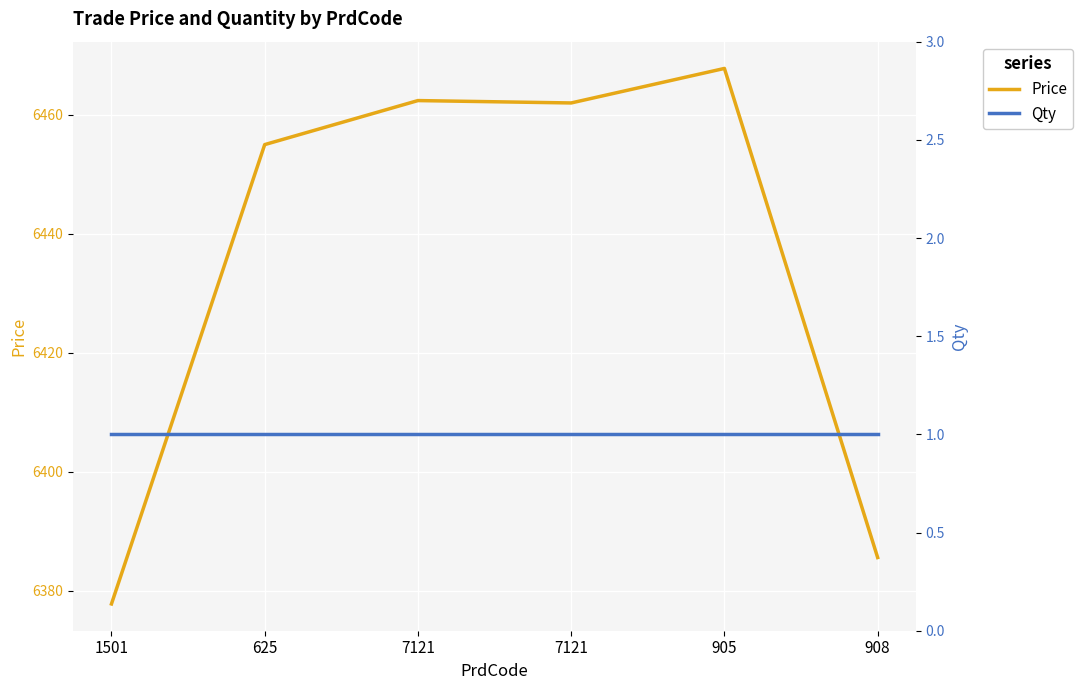

Reading right to left, list all the values displayed in this chart.

Price: 908=6385.6	905=6467.8	7121=6462.0	7121=6462.4	625=6455.0	1501=6377.8
Qty: 908=1.0	905=1.0	7121=1.0	7121=1.0	625=1.0	1501=1.0